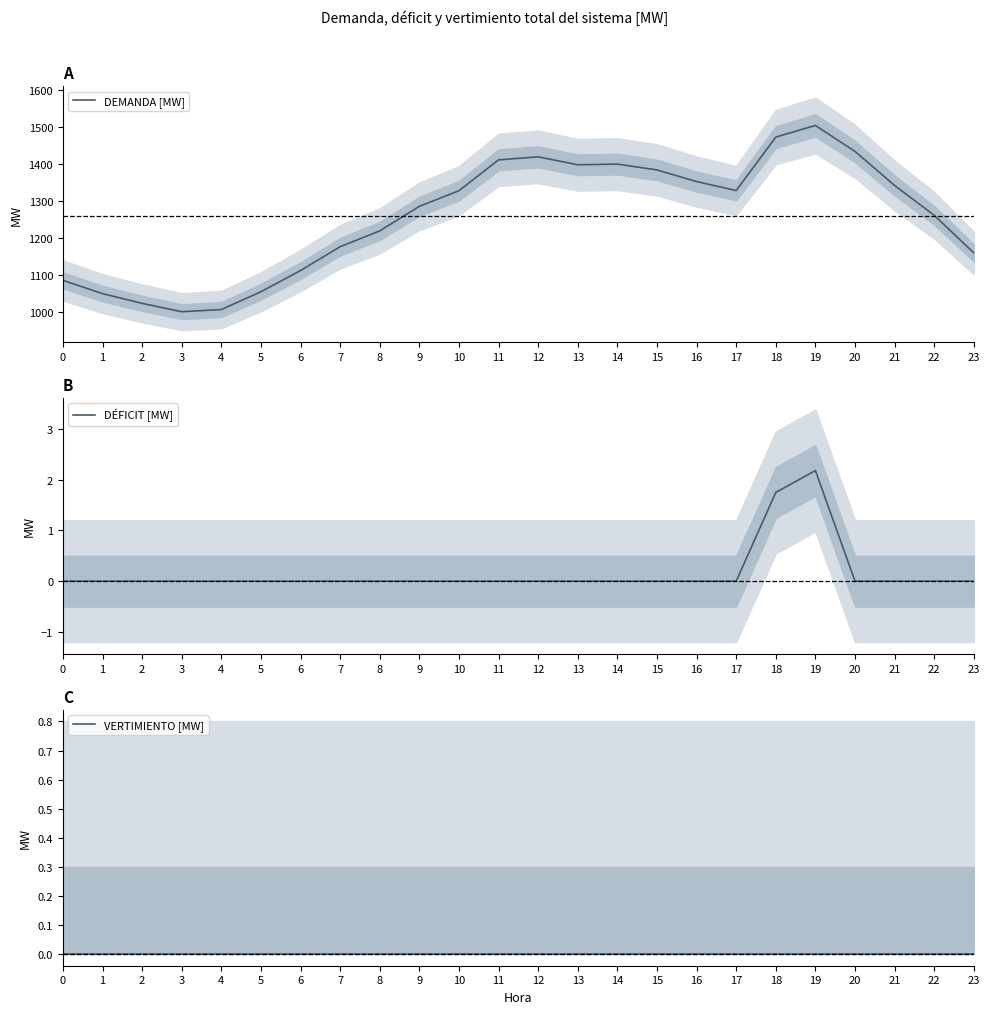

Reading left to right, extract all data points from this chart.

DEMANDA [MW]: 0=1084.8	1=1049.0	2=1022.7	3=1000.1	4=1006.0	5=1054.0	6=1111.3	7=1175.7	8=1218.4	9=1284.7	10=1326.9	11=1410.2	12=1418.4	13=1396.9	14=1398.8	15=1383.0	16=1351.6	17=1327.4	18=1471.7	19=1503.1	20=1433.0	21=1341.1	22=1260.5	23=1158.9
DÉFICIT [MW]: 0=0.0	1=0.0	2=0.0	3=0.0	4=0.0	5=0.0	6=0.0	7=0.0	8=0.0	9=0.0	10=0.0	11=0.0	12=0.0	13=0.0	14=0.0	15=0.0	16=0.0	17=0.0	18=1.7	19=2.2	20=0.0	21=0.0	22=0.0	23=0.0
VERTIMIENTO [MW]: 0=0.0	1=0.0	2=0.0	3=0.0	4=0.0	5=0.0	6=0.0	7=0.0	8=0.0	9=0.0	10=0.0	11=0.0	12=0.0	13=0.0	14=0.0	15=0.0	16=0.0	17=0.0	18=0.0	19=0.0	20=0.0	21=0.0	22=0.0	23=0.0